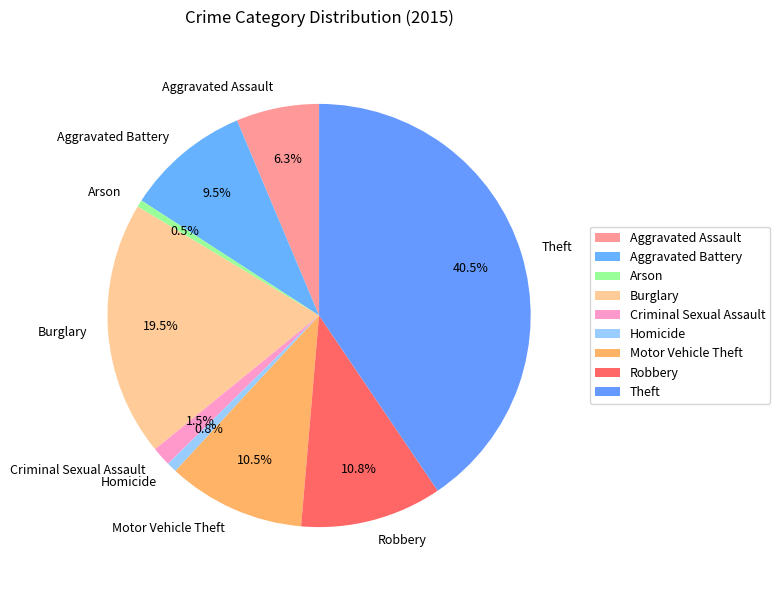

What is the ratio of the value at Theft to the value at Aggravated Assault?

6.4